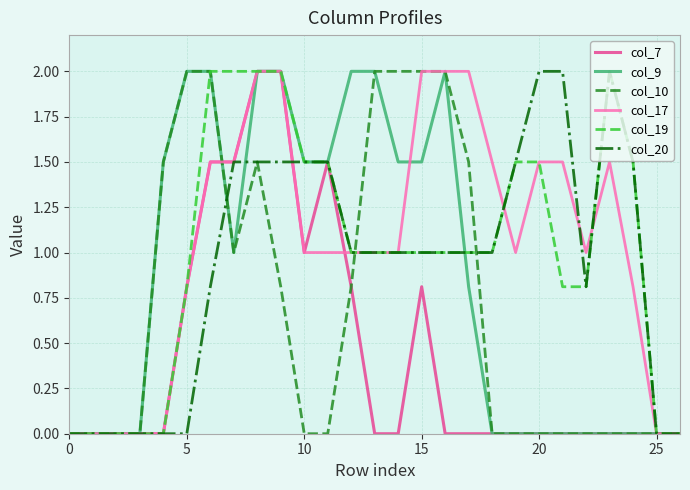

Does the chart have visible grid lines?

Yes